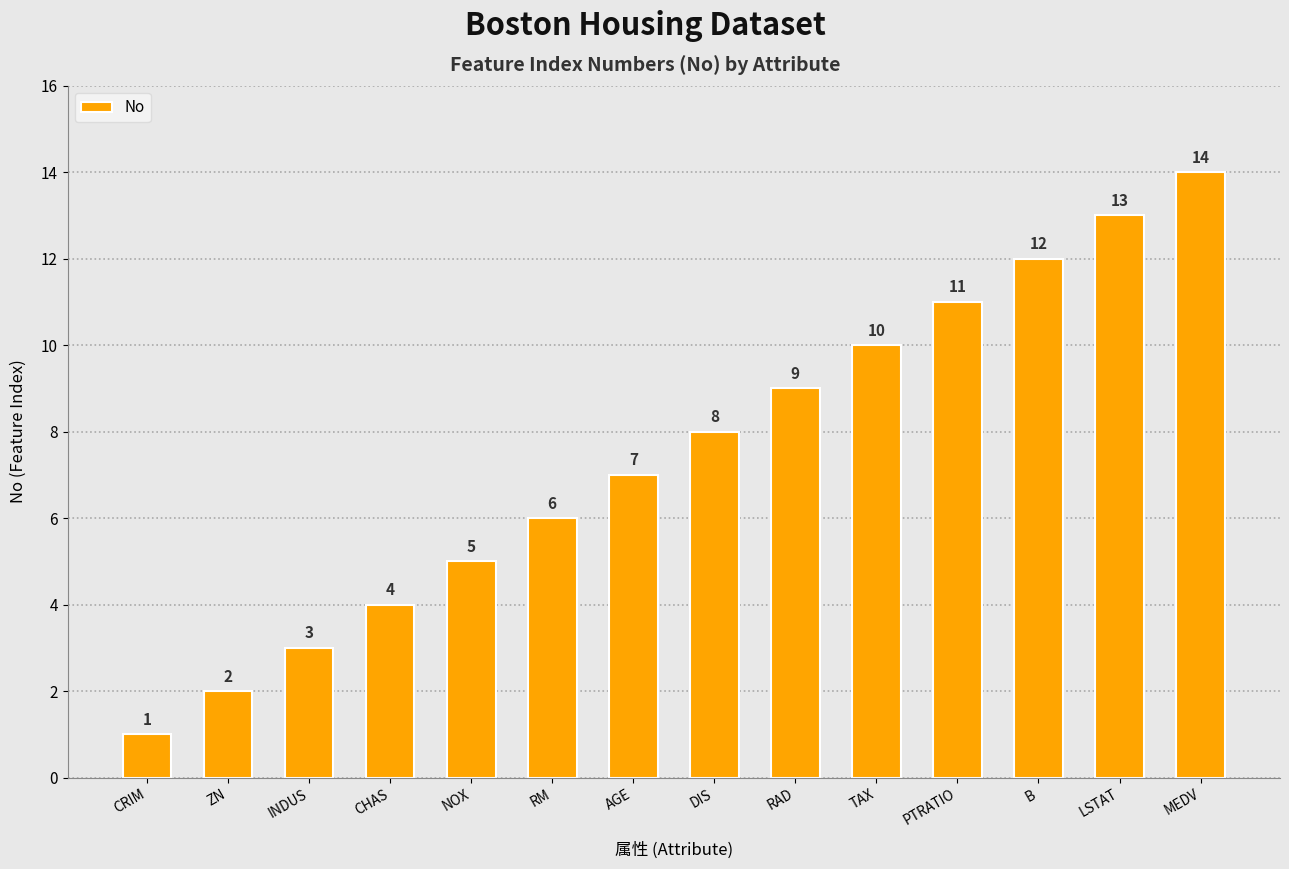

What is the label of the 5th bar from the left?

NOX